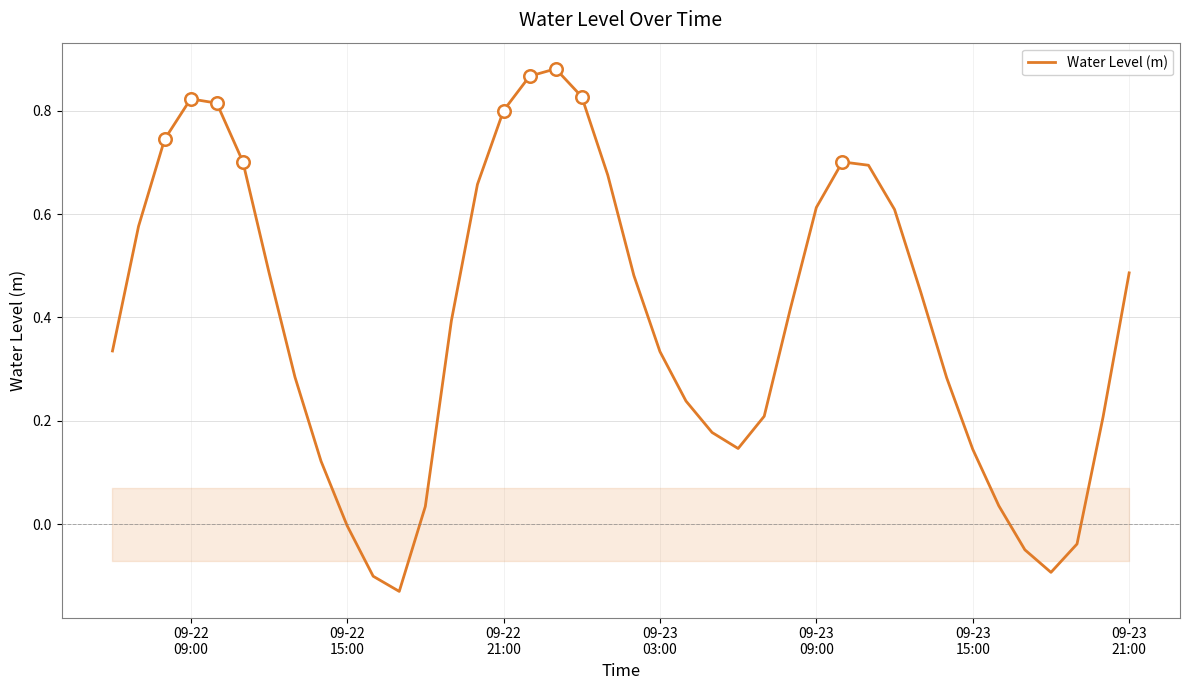

What is the difference between the maximum and minimum values?

1.0